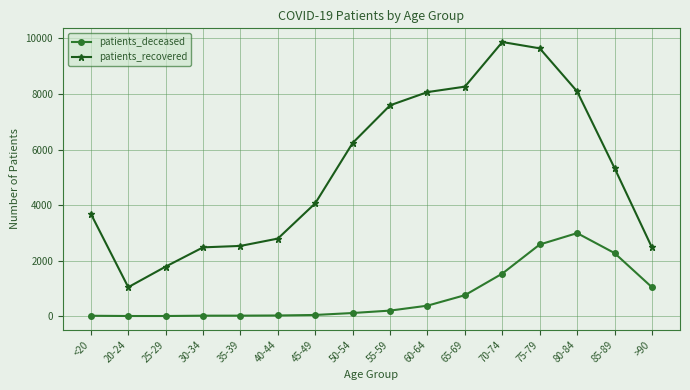

At which label does patients_recovered reach its minimum?

20-24